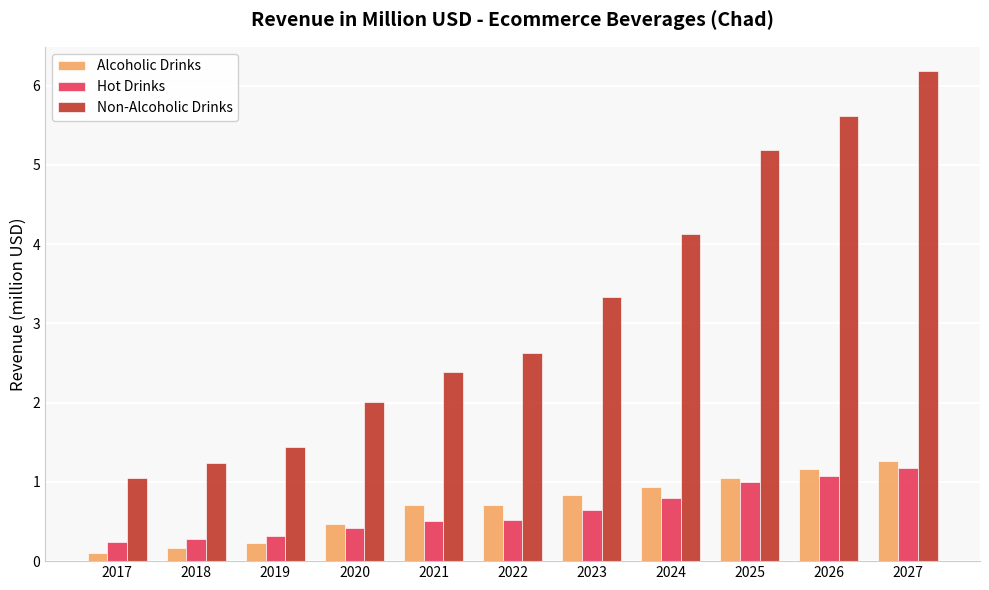

What is the average value of the Non-Alcoholic Drinks series?

3.2